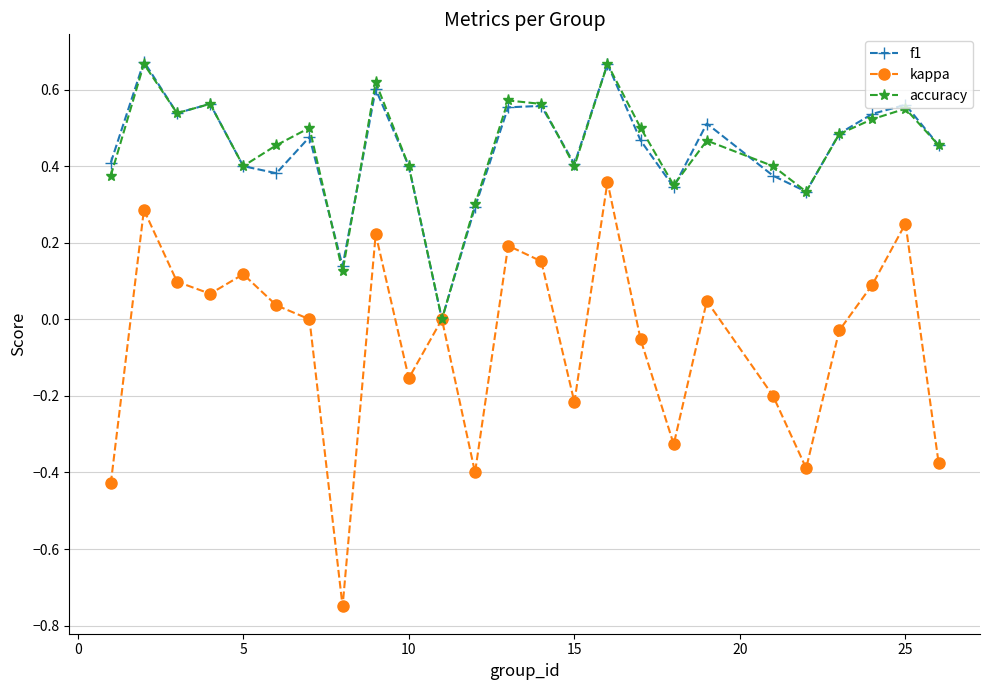

How many f1 values are between 0 and 1?

25